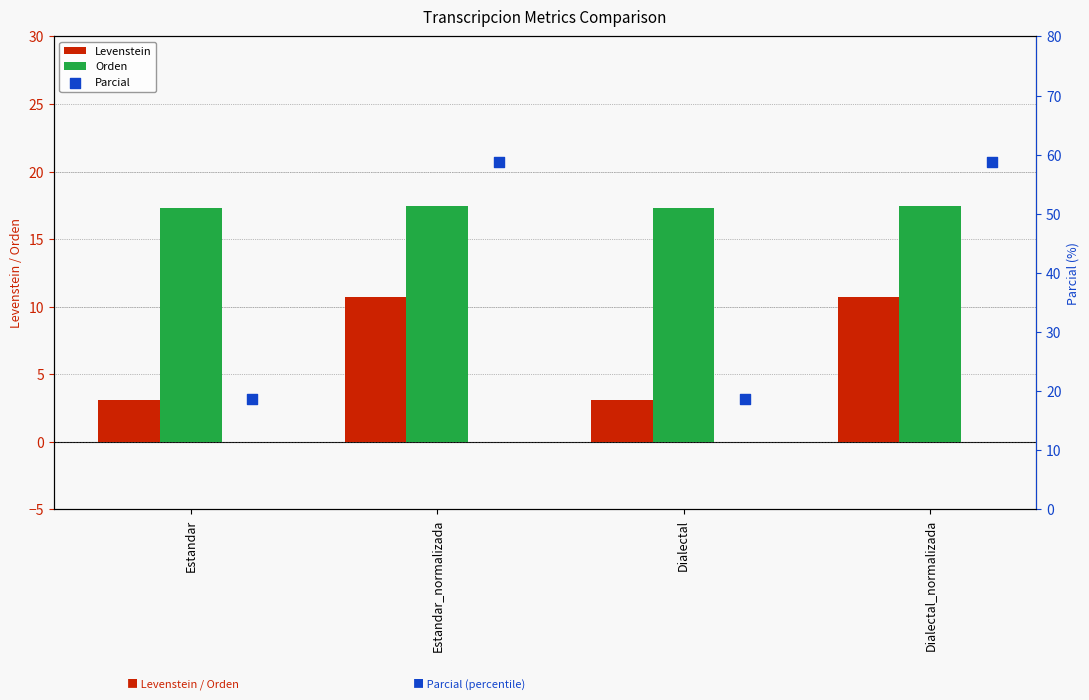

Which series contains the highest Y value?

Parcial